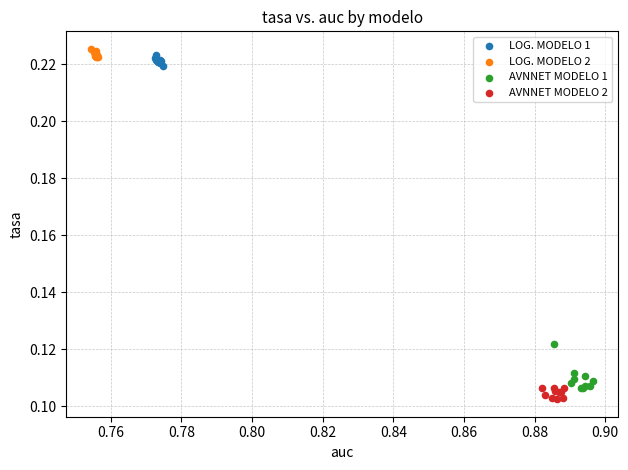

Which series has the widest spread of Y values?

AVNNET MODELO 1